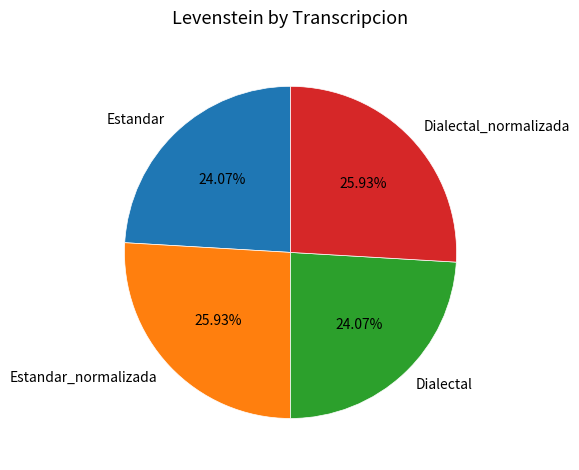

What is the ratio of the value at Dialectal to the value at Dialectal_normalizada?

0.9